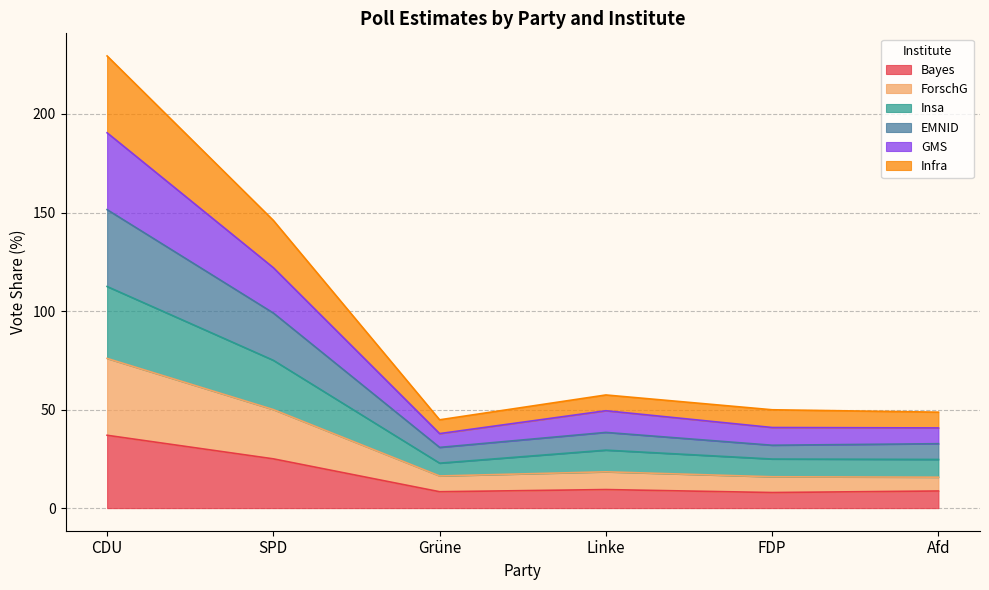

Which category has the highest value in the EMNID series?

CDU